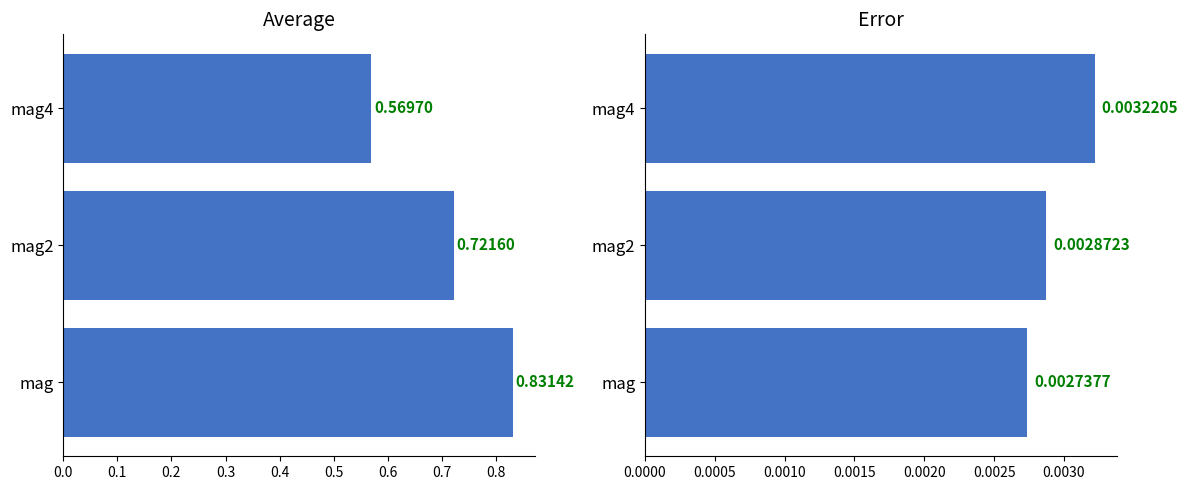

How many bars are there in total?

6